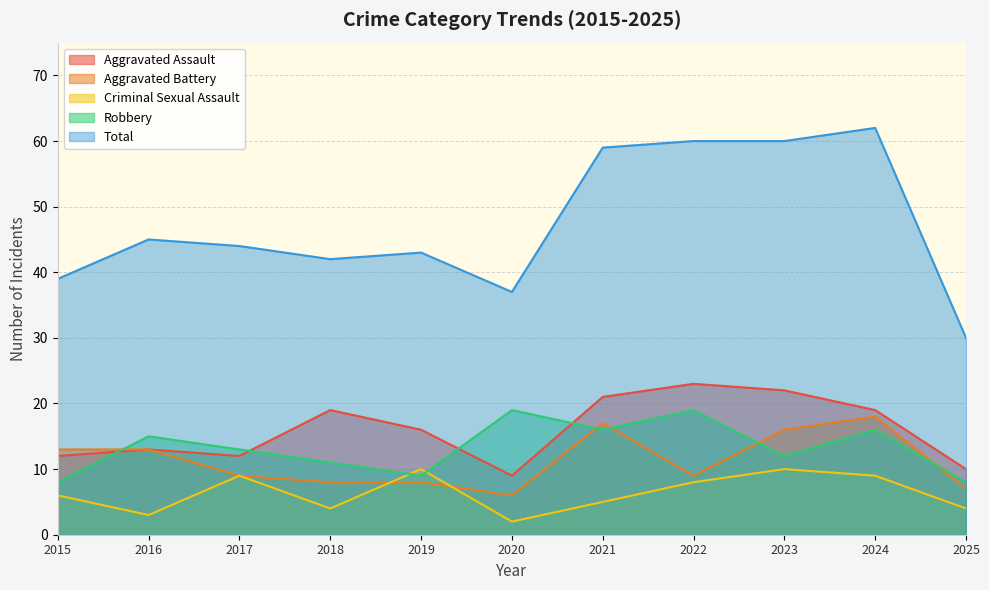

Which series has the largest total across all categories?

Total